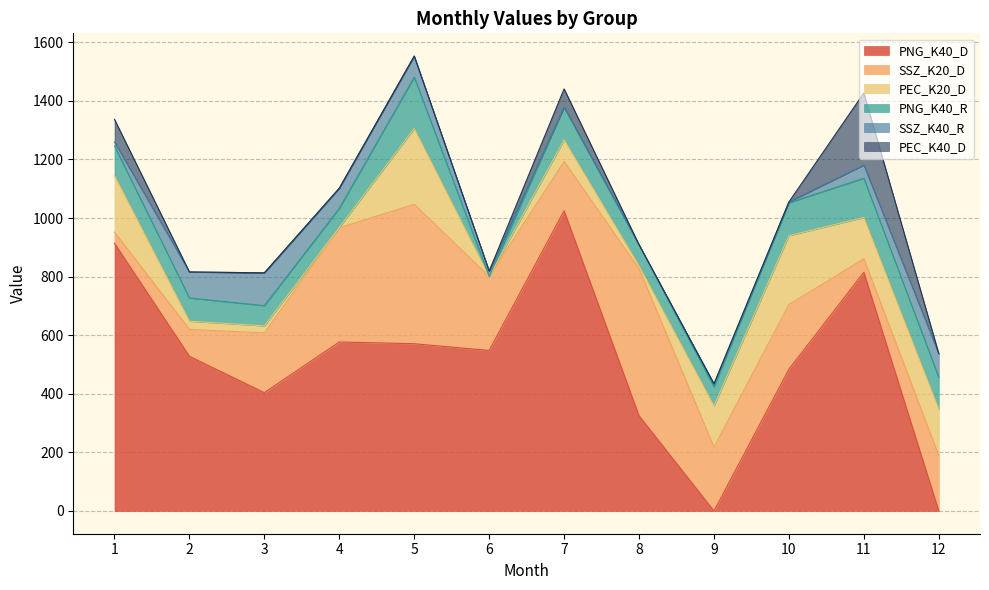

At how many categories does at least one series exceed 947?

1